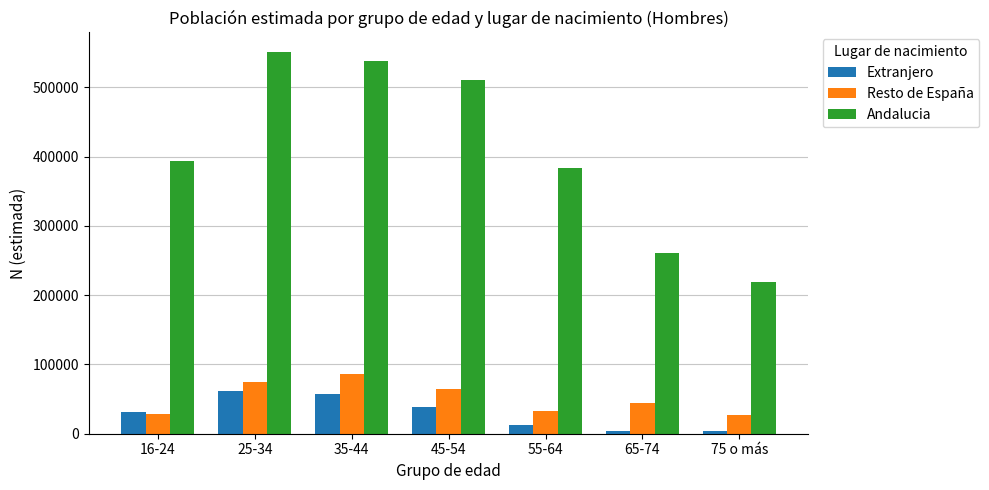

How many categories are shown in the chart?

7